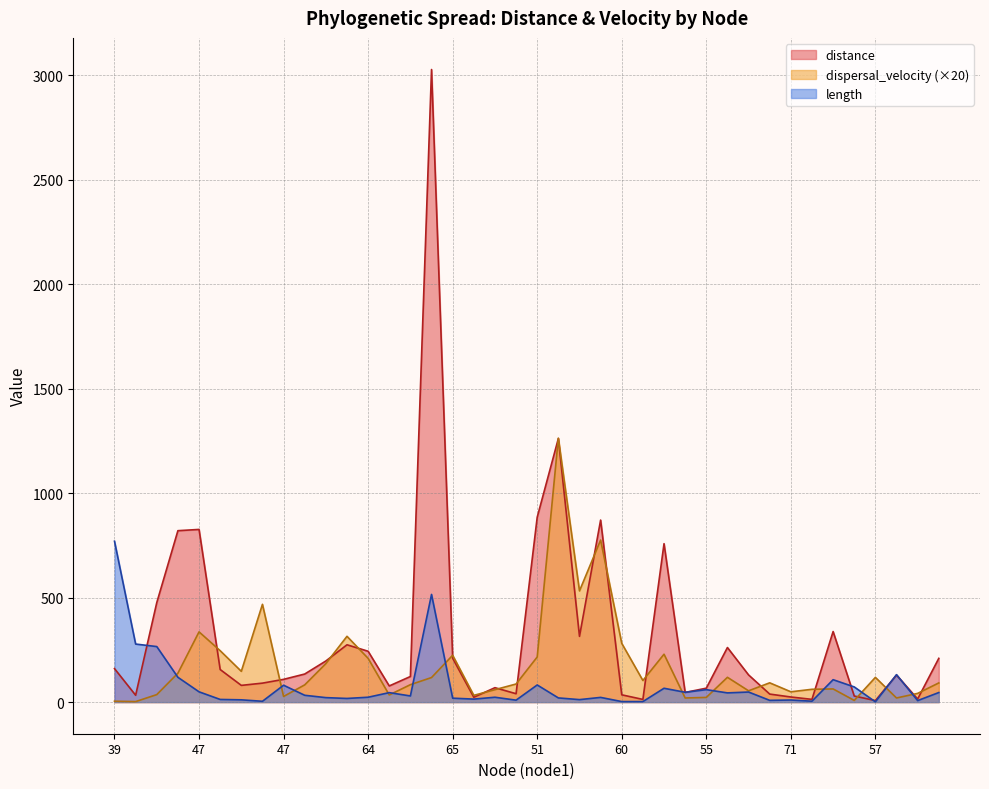

True or false: dispersal_velocity and distance intersect in this chart.

True